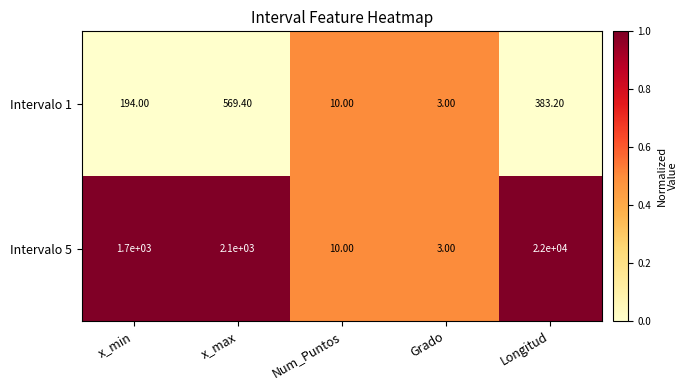

What is the sum of all Intervalo 5 values?

25813.0